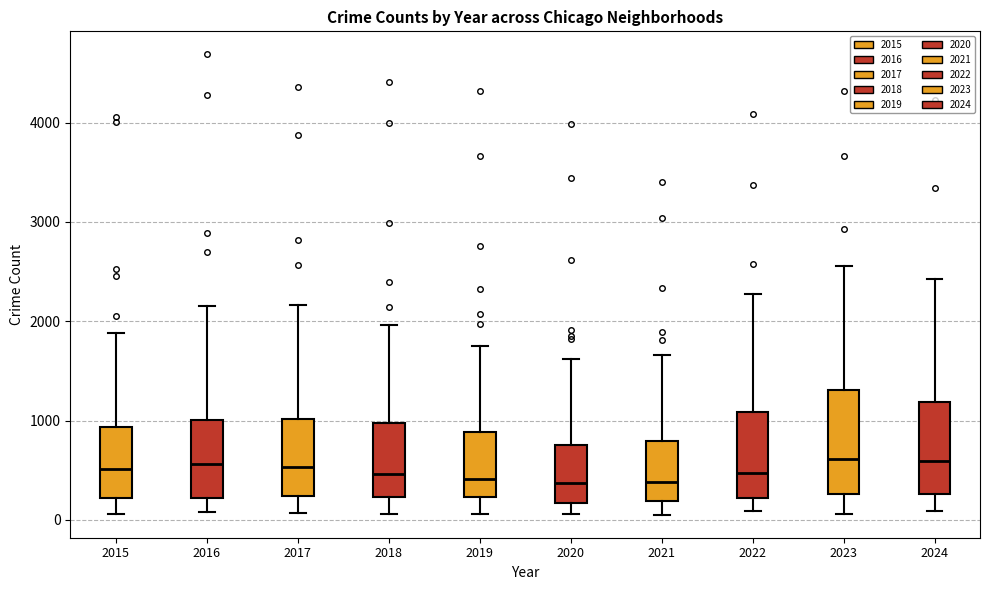

Reading left to right, transcribe this box plot: for each box, give where its median line is, the range the box spans, and where its two whiskers end, as read against the y-axis. The values are not printed on the chart, so give them approximately, as read against the axis.

2015: median 500, box 200 to 900, whiskers 100 to 1900
2016: median 600, box 200 to 1000, whiskers 100 to 2200
2017: median 500, box 200 to 1000, whiskers 100 to 2200
2018: median 500, box 200 to 1000, whiskers 100 to 2000
2019: median 400, box 200 to 900, whiskers 100 to 1800
2020: median 400, box 200 to 800, whiskers 100 to 1600
2021: median 400, box 200 to 800, whiskers 100 to 1700
2022: median 500, box 200 to 1100, whiskers 100 to 2300
2023: median 600, box 300 to 1300, whiskers 100 to 2600
2024: median 600, box 300 to 1200, whiskers 100 to 2400